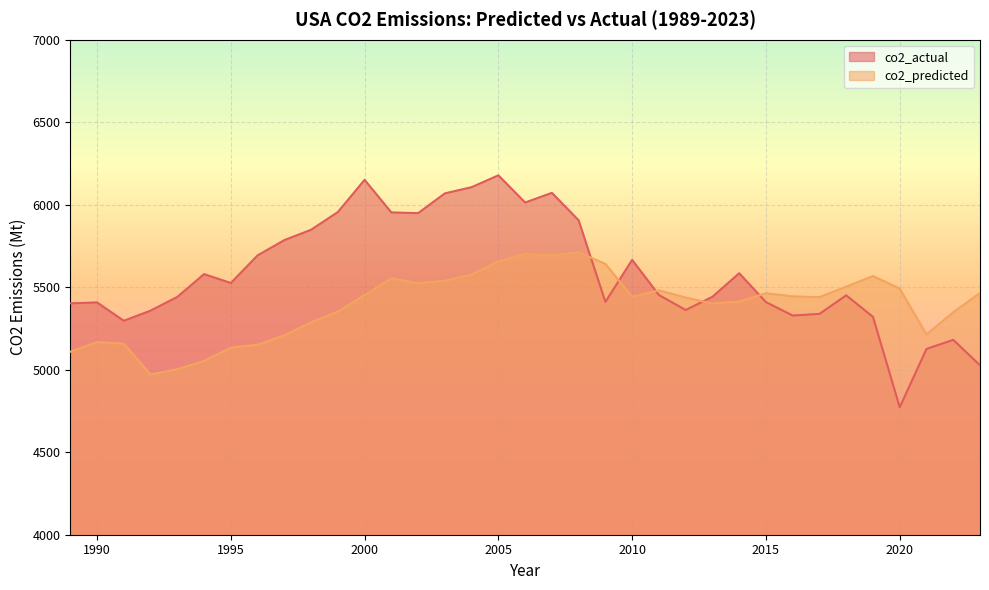

How many lines are shown in the chart?

2